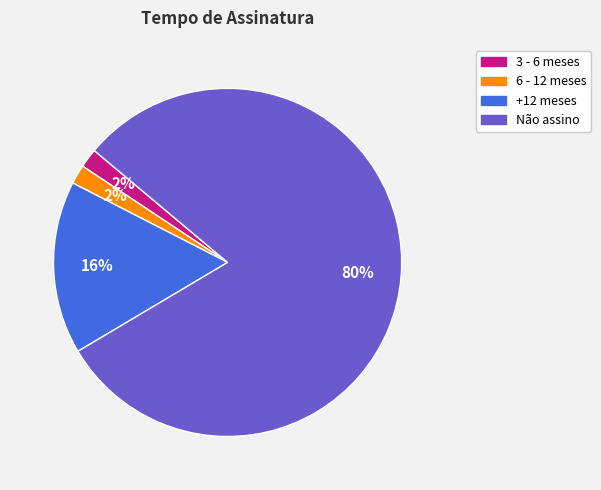

Is there any slice that represents more than half of the pie?

Yes